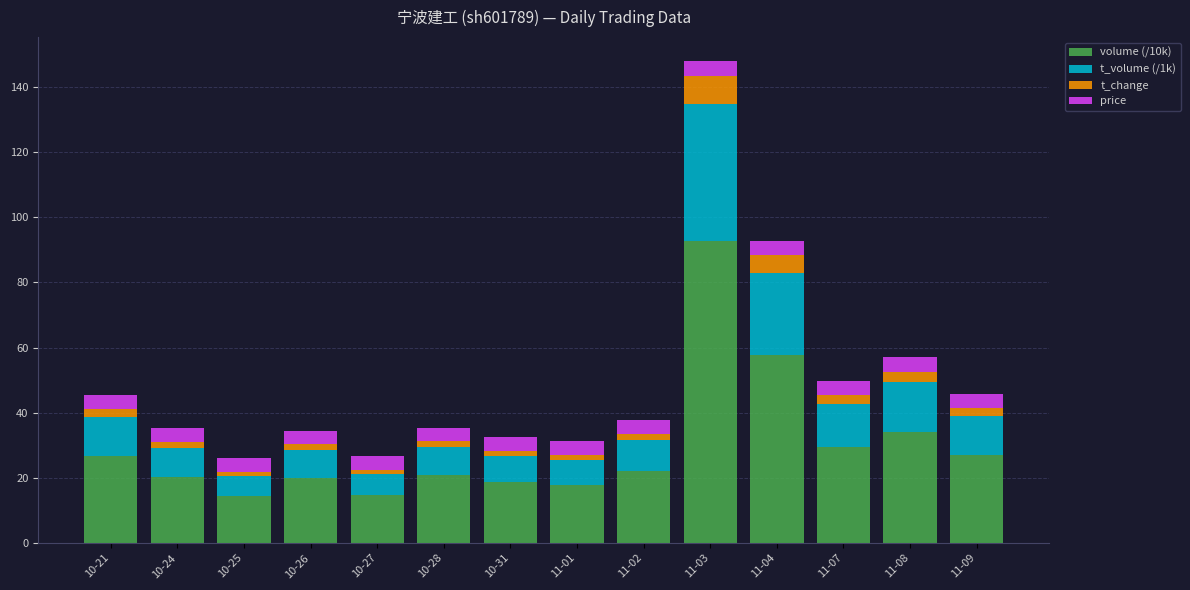

What is the highest value of the volume (/10k) series?

92.8